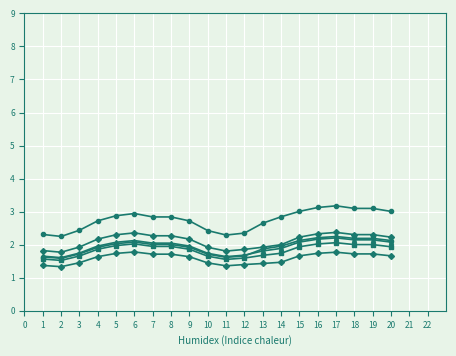

Count the number of data series in this chart.

6